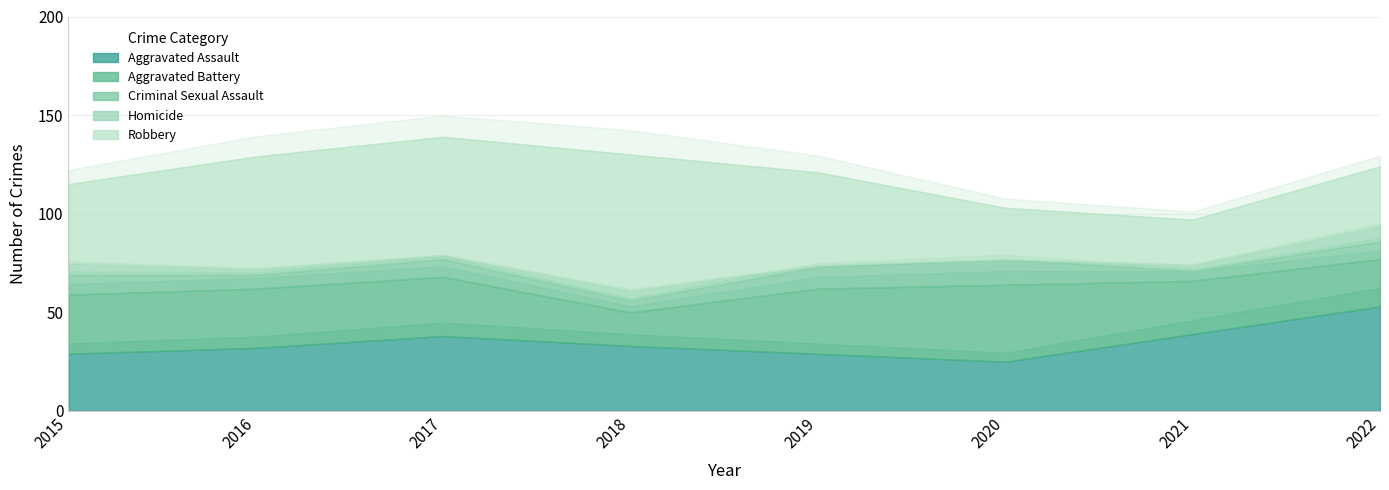

What is the difference between the highest and lowest values at 2022?

45